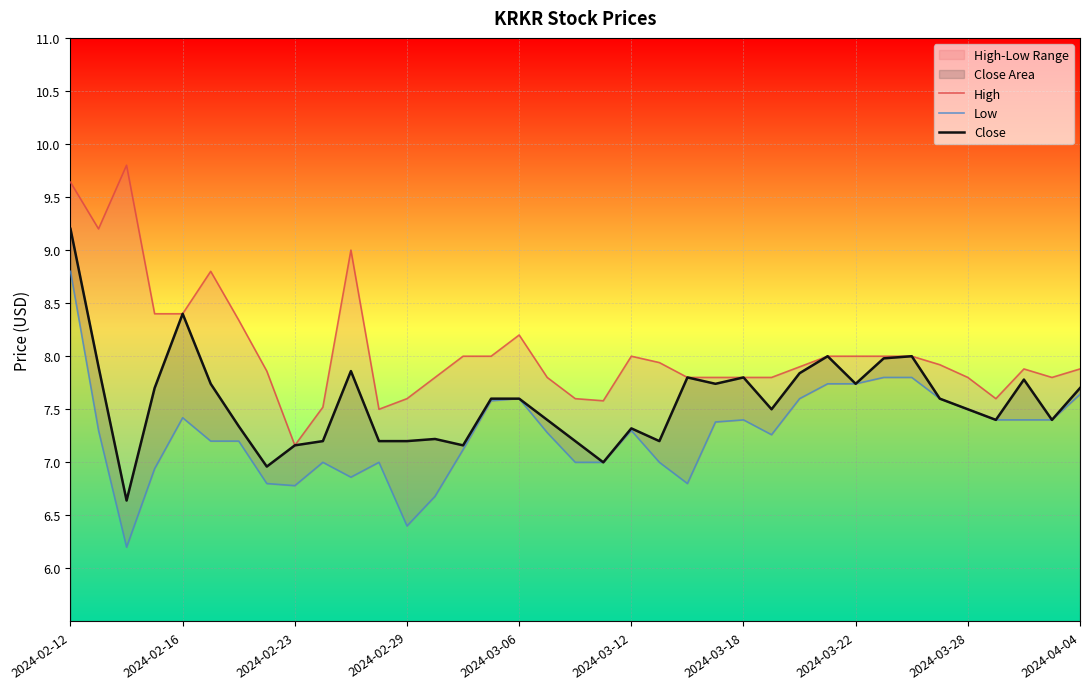

In Close, how many points are lower than both neighbors (excluding endpoints)?

10